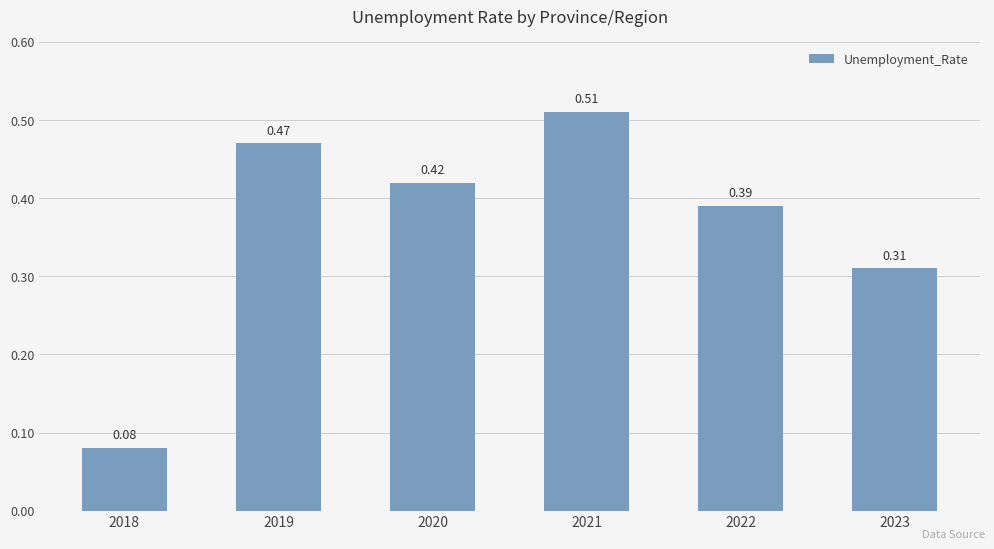

List the labels in order of value, smallest first.

2018, 2023, 2022, 2020, 2019, 2021